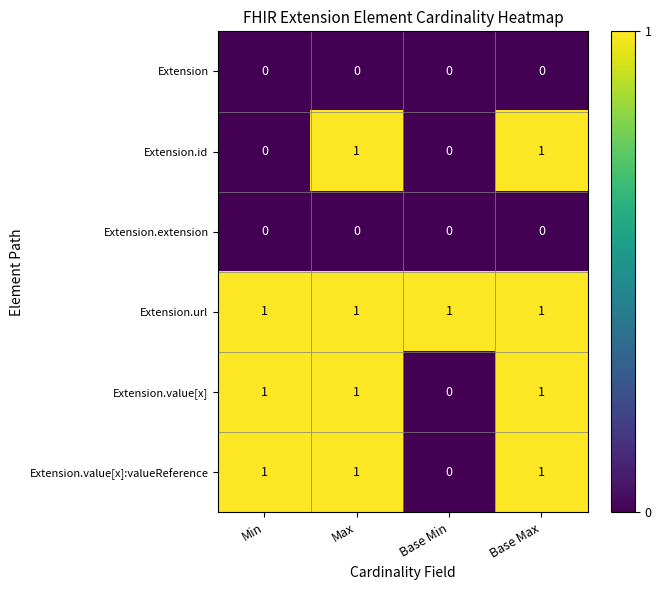

Count the Extension.id values in the range 0 to 1.

4